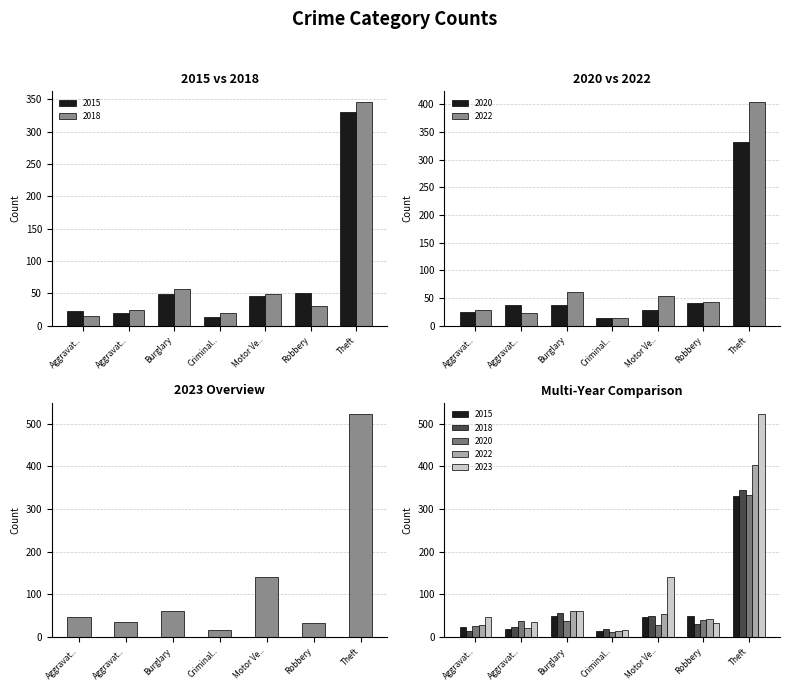

What is the average value of the 2022 series?

89